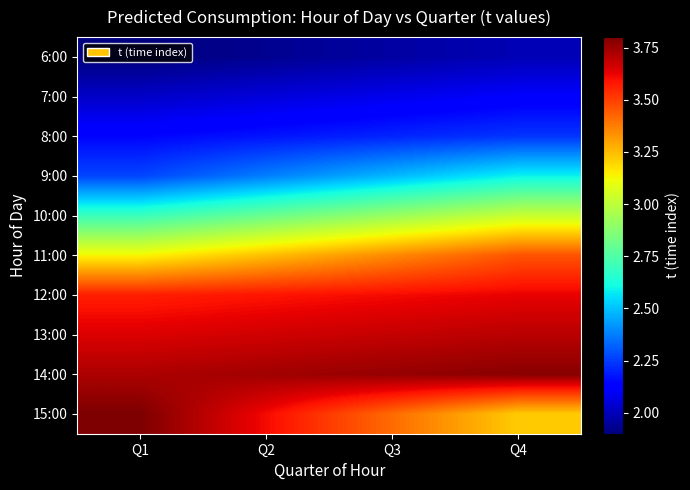

Reading left to right, extract all data points from this chart.

6:00: Q1=1.9	Q2=1.9	Q3=2.0	Q4=2.0
7:00: Q1=2.0	Q2=2.1	Q3=2.1	Q4=2.1
8:00: Q1=2.1	Q2=2.2	Q3=2.2	Q4=2.2
9:00: Q1=2.3	Q2=2.4	Q3=2.5	Q4=2.6
10:00: Q1=2.7	Q2=2.8	Q3=2.9	Q4=3.0
11:00: Q1=3.1	Q2=3.2	Q3=3.4	Q4=3.5
12:00: Q1=3.6	Q2=3.6	Q3=3.6	Q4=3.6
13:00: Q1=3.6	Q2=3.7	Q3=3.7	Q4=3.7
14:00: Q1=3.7	Q2=3.7	Q3=3.8	Q4=3.8
15:00: Q1=3.8	Q2=3.6	Q3=3.4	Q4=3.2